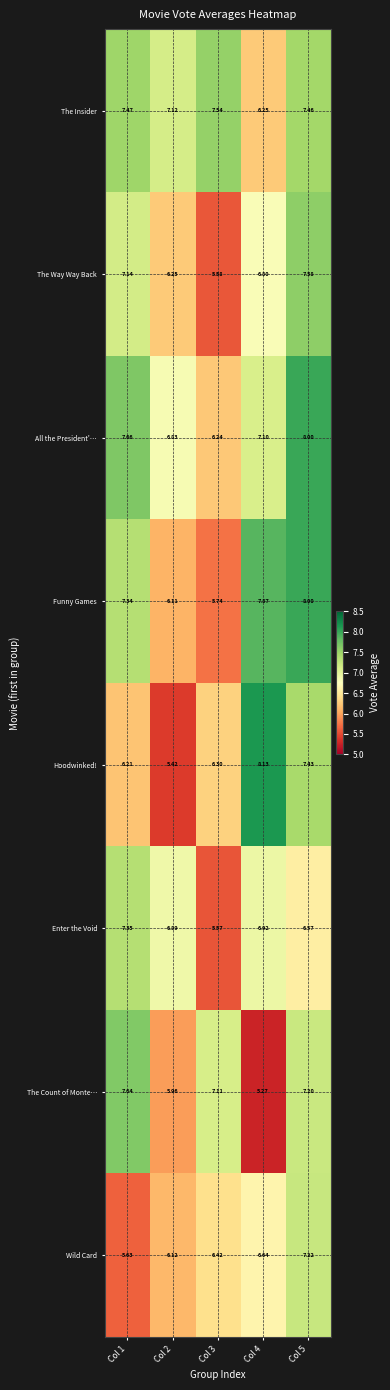

Rank the series at Col 4 from highest to lowest value.

Hoodwinked!, Funny Games, All the President'…, Enter the Void, The Way Way Back, Wild Card, The Insider, The Count of Monte…